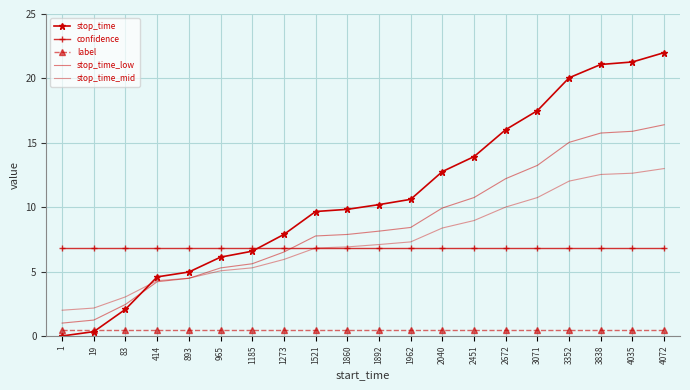

What is the value of the stop_time point at the 13th from the left?

12.8